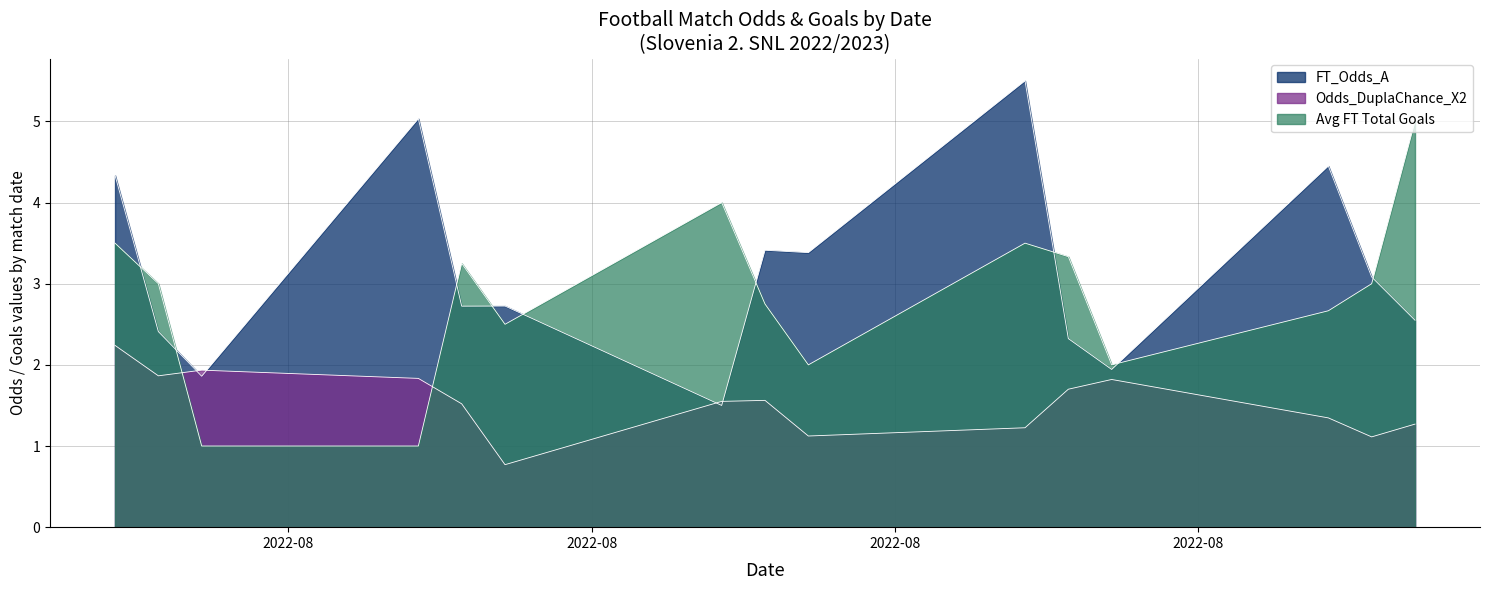

True or false: XG_Total_Pre and FT_Odds_A intersect in this chart.

False